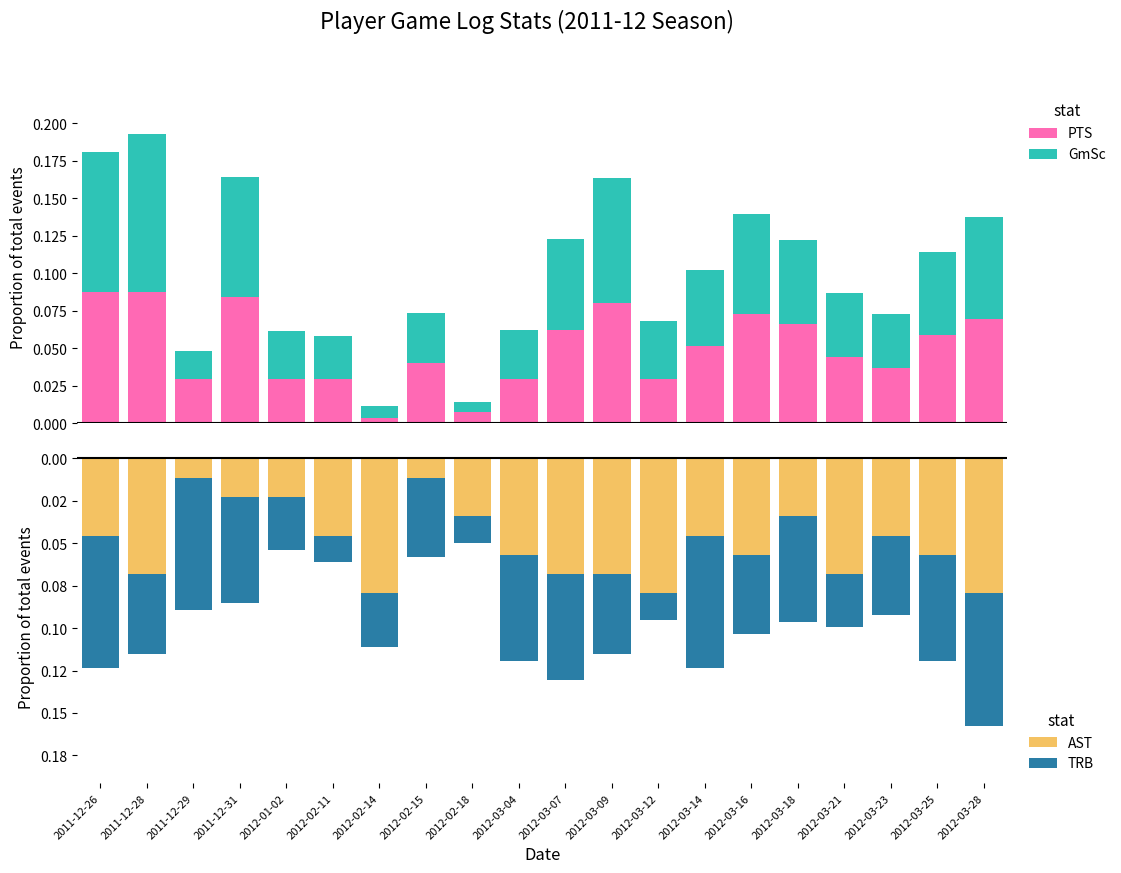

True or false: GmSc has a value of 0.0 at 2012-01-02.

True